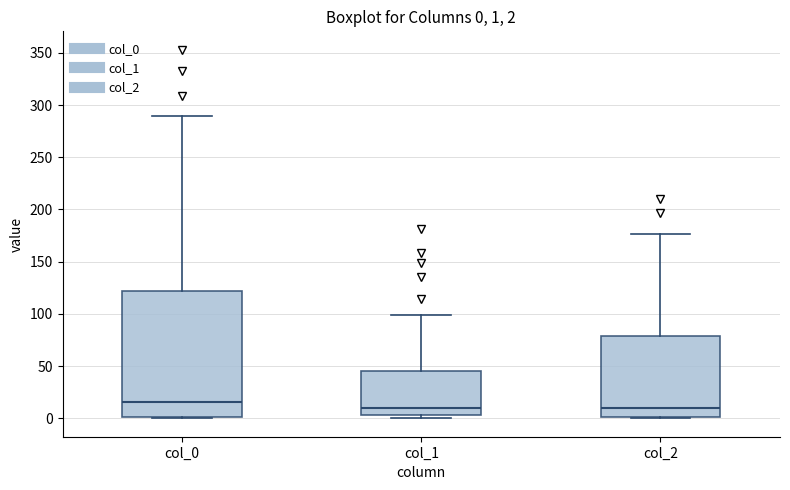

Which box is the tallest, from its lower edge to its upper edge?

col_0